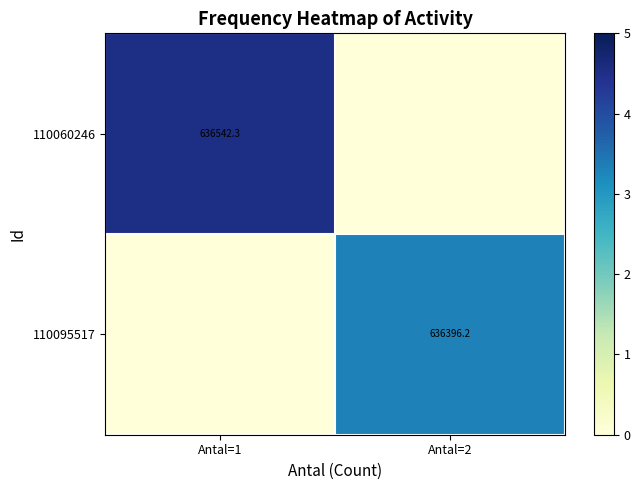

Is it true that 110060246 equals 1081996.4 at Antal=1?

False